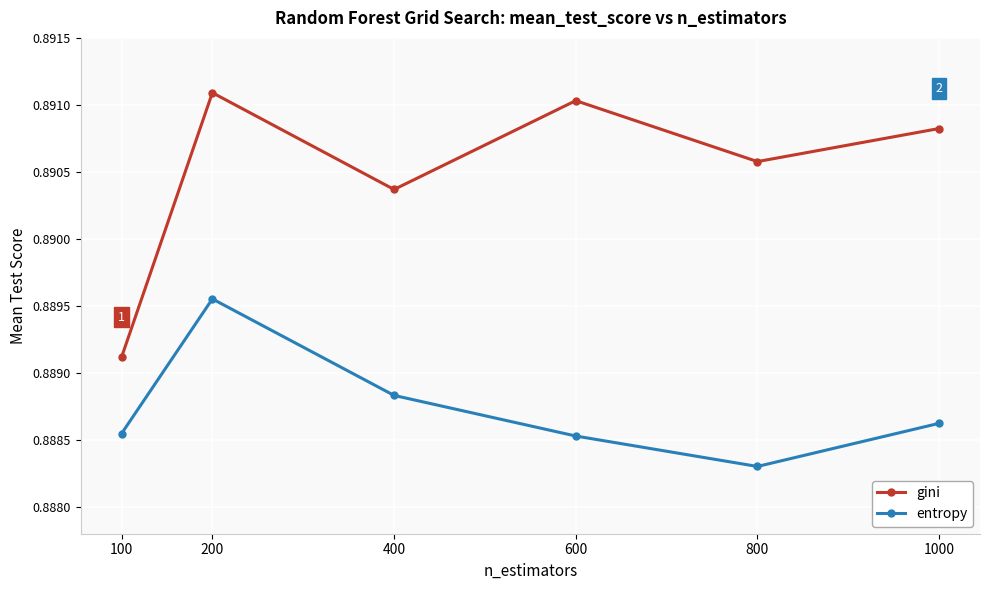

Rank the series at 1000 from highest to lowest value.

gini, entropy